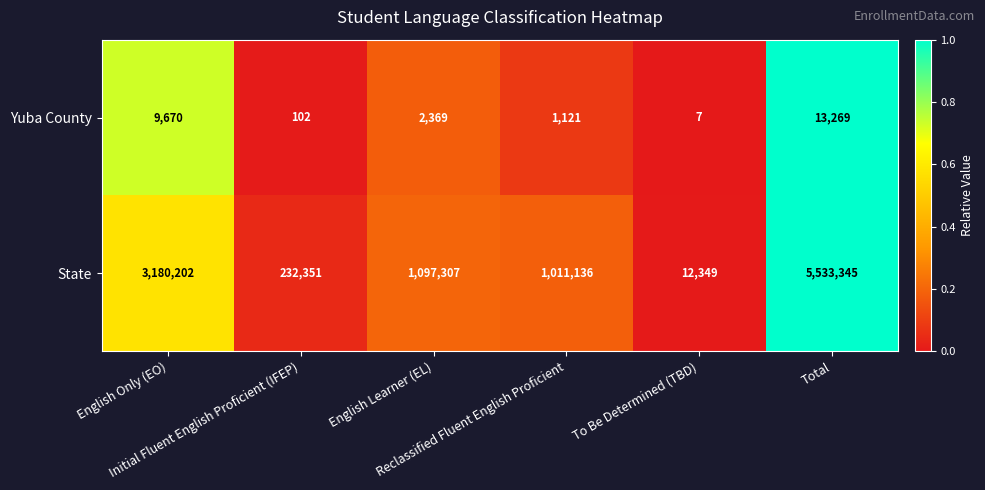

List the series in order of their peak value, lowest first.

Yuba County, State